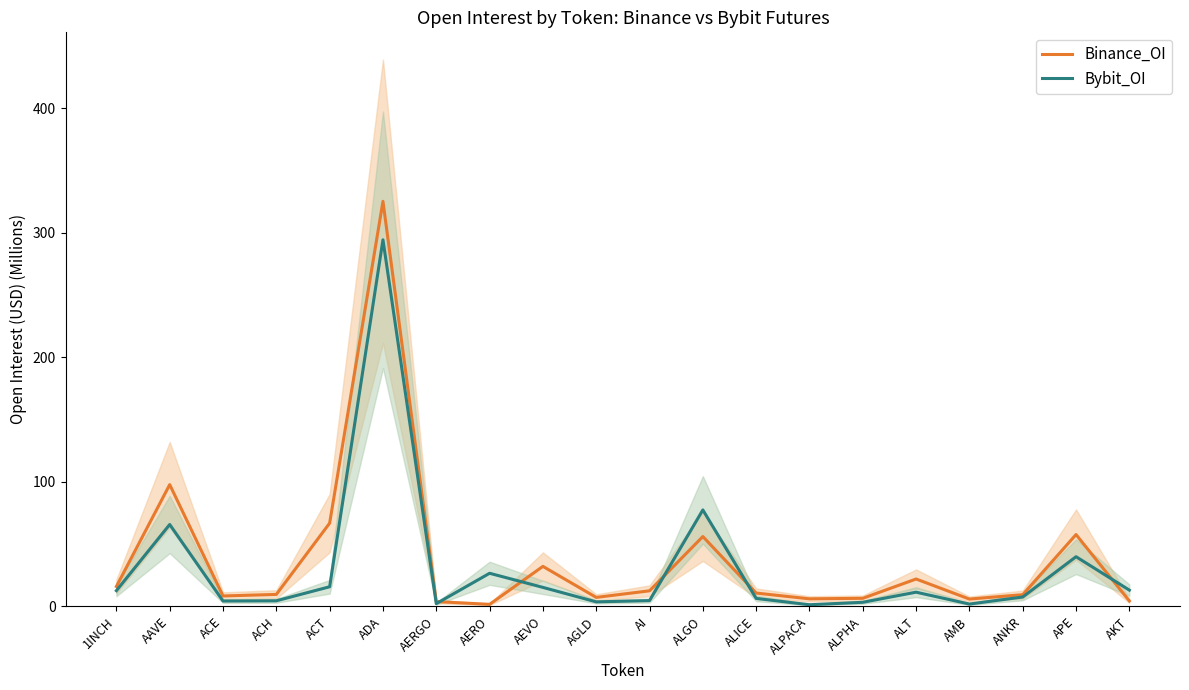

Where is Binance_OI nearest to the value 163?

AAVE